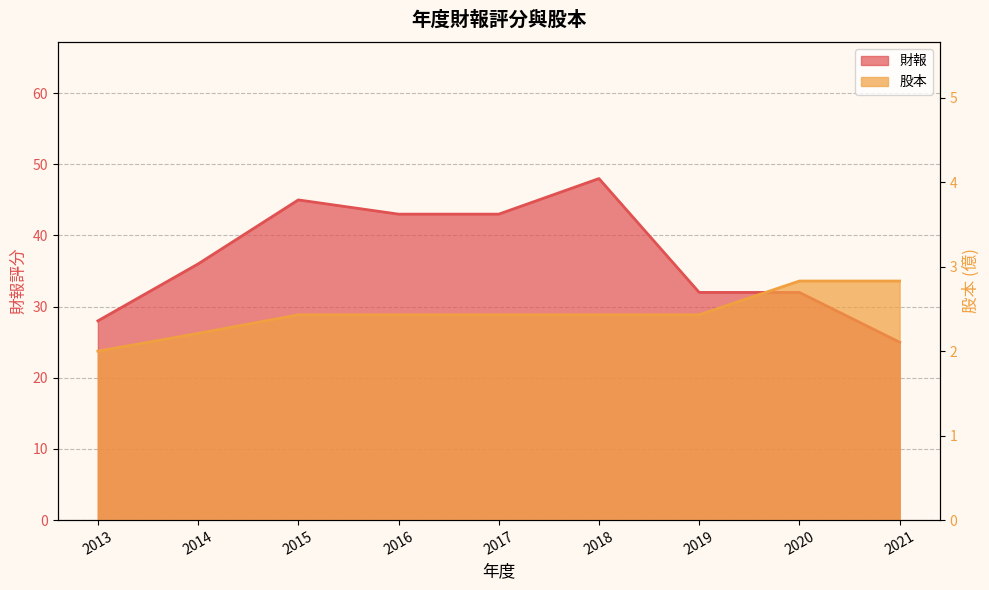

True or false: 股本 has a value of 3.9 at 2016.

False